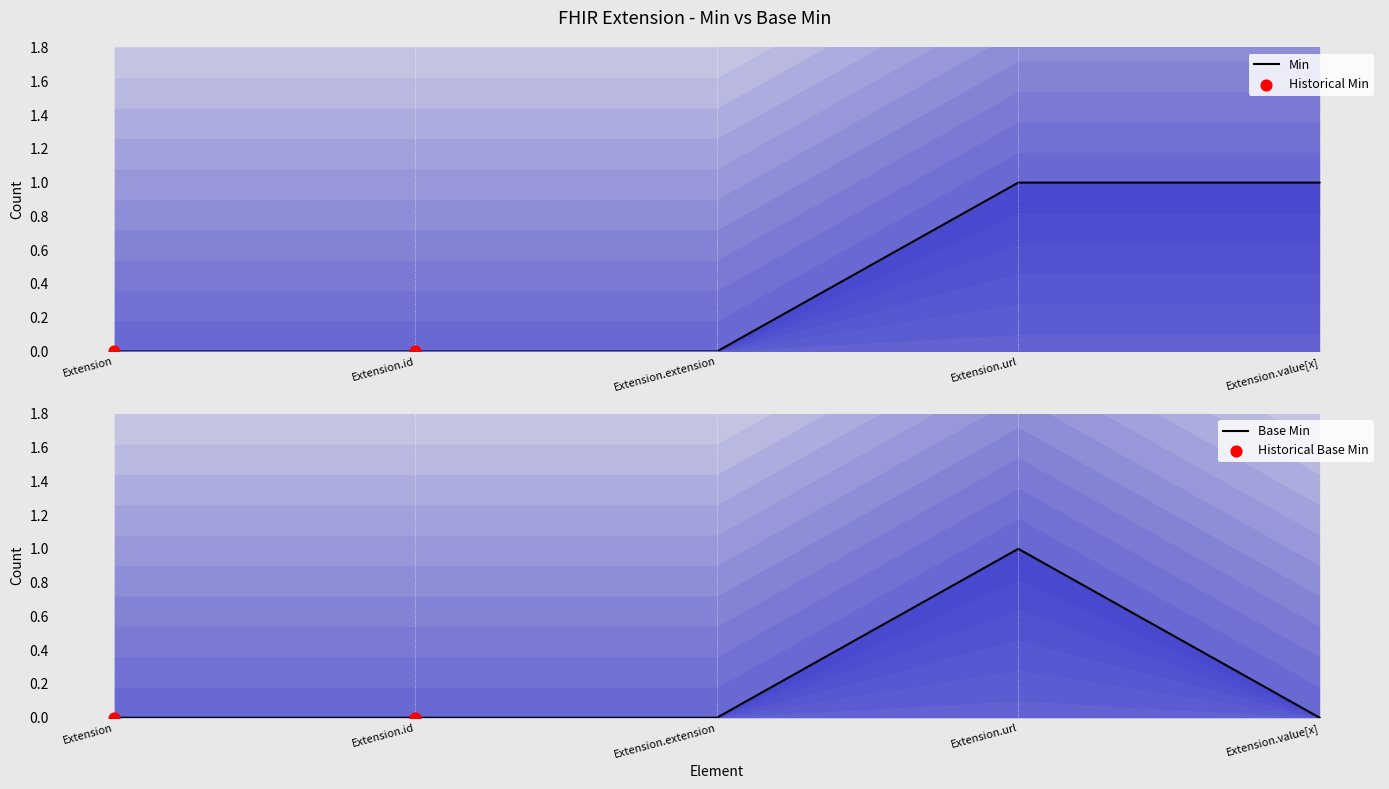

At which category is the sum across all series the highest?

Extension.url